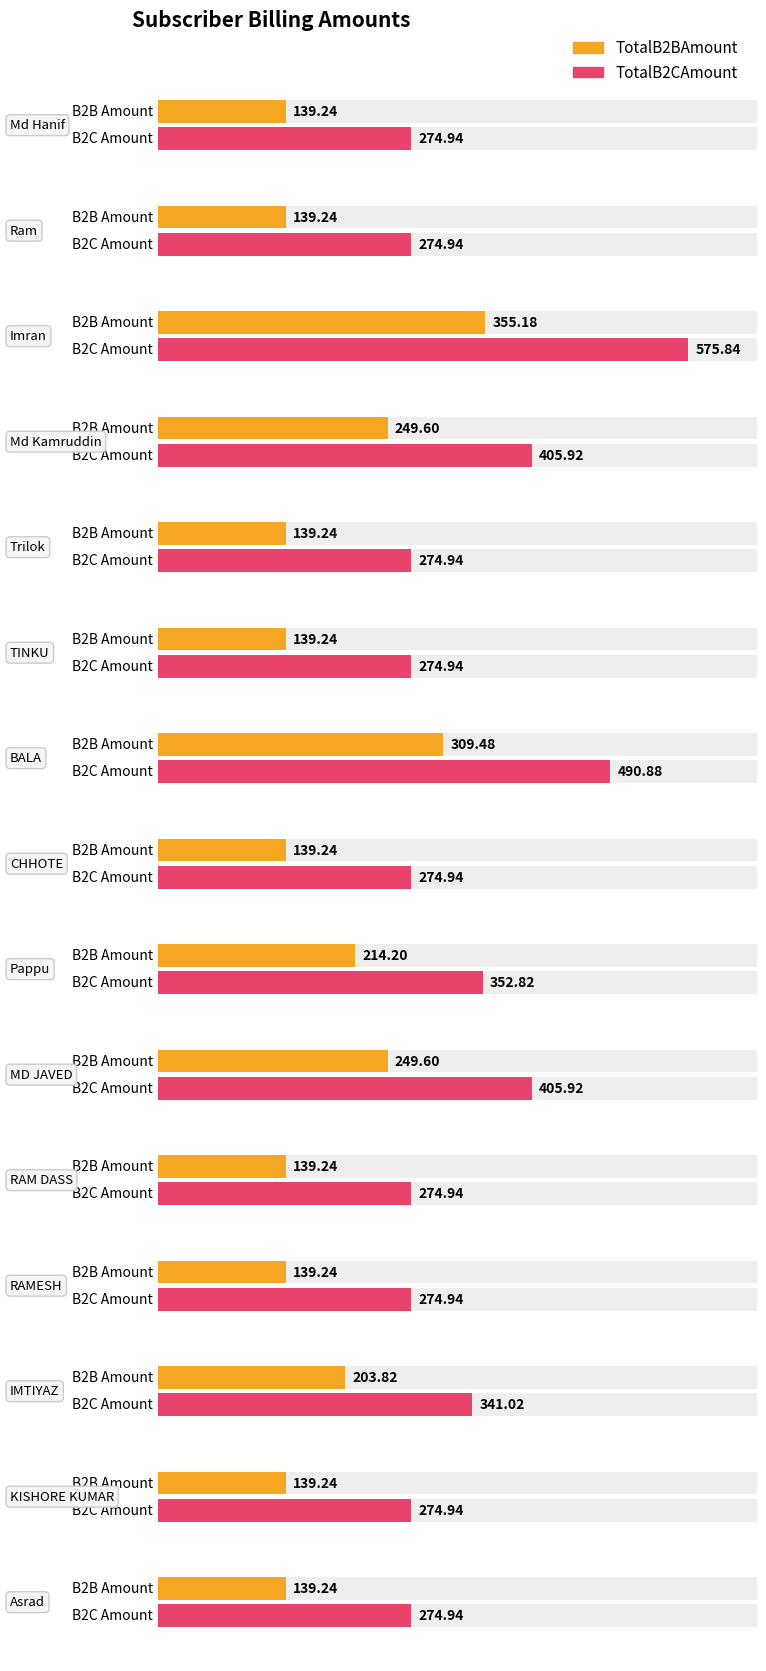

What is the sum of all TotalB2CAmount values?

5046.9